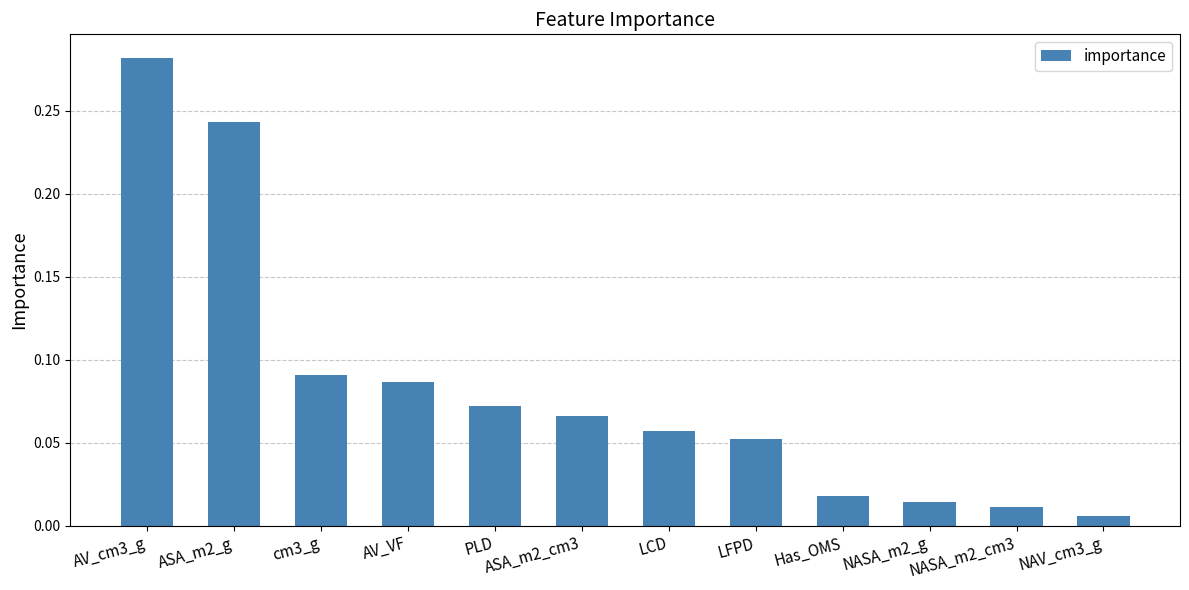

True or false: the data shows 0.1 at AV_cm3_g.

False